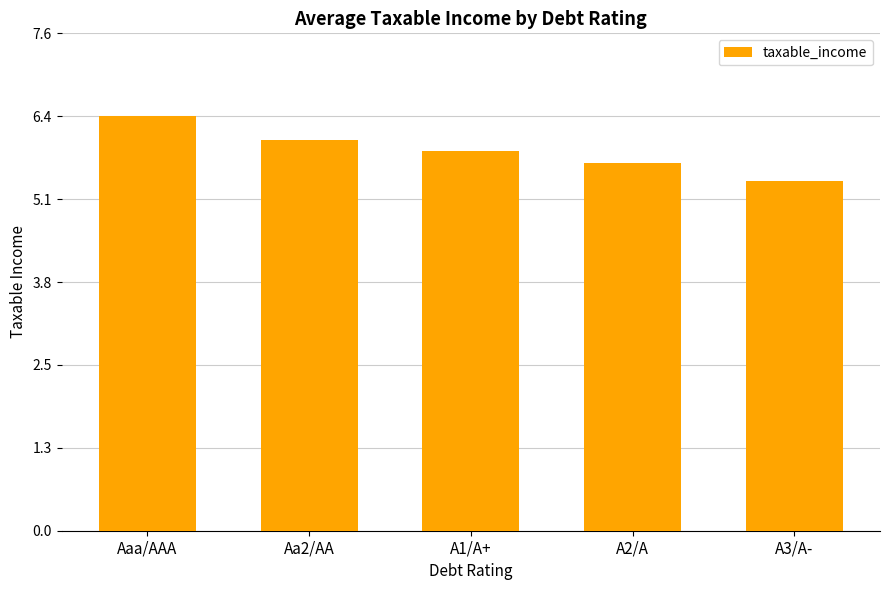

What is the label of the 2nd bar from the right?

A2/A